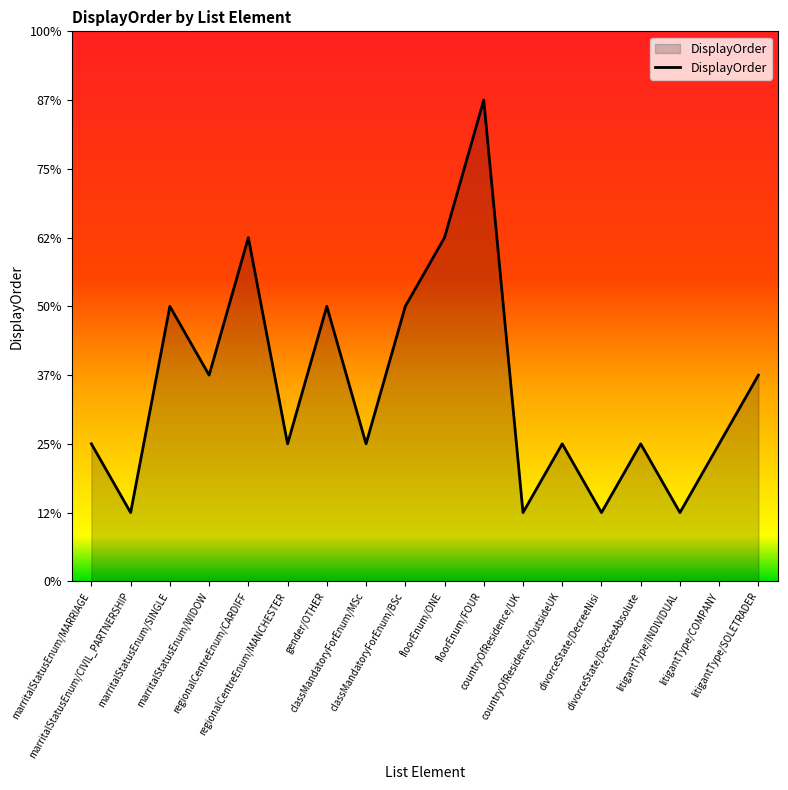

Is this an area chart (filled region under the line)?

Yes